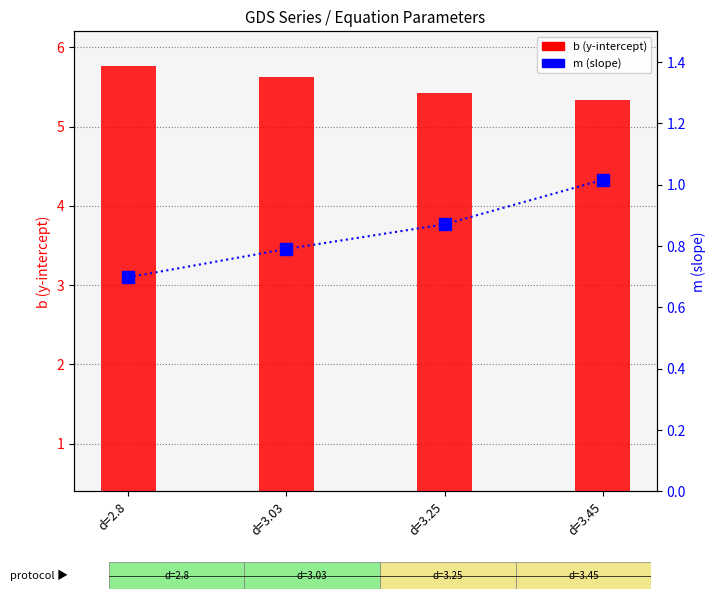

Rank the series at d=3.25 from highest to lowest value.

b (y-intercept), m (slope)